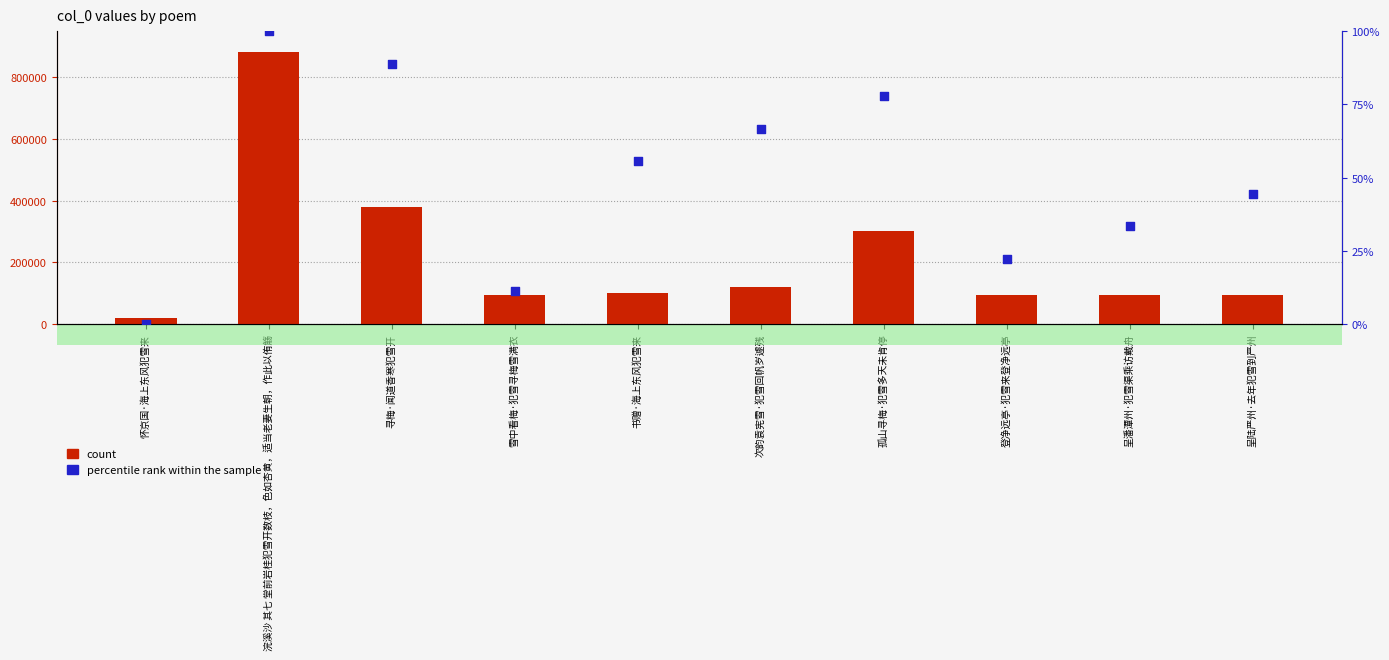

Which series has the largest total across all categories?

count